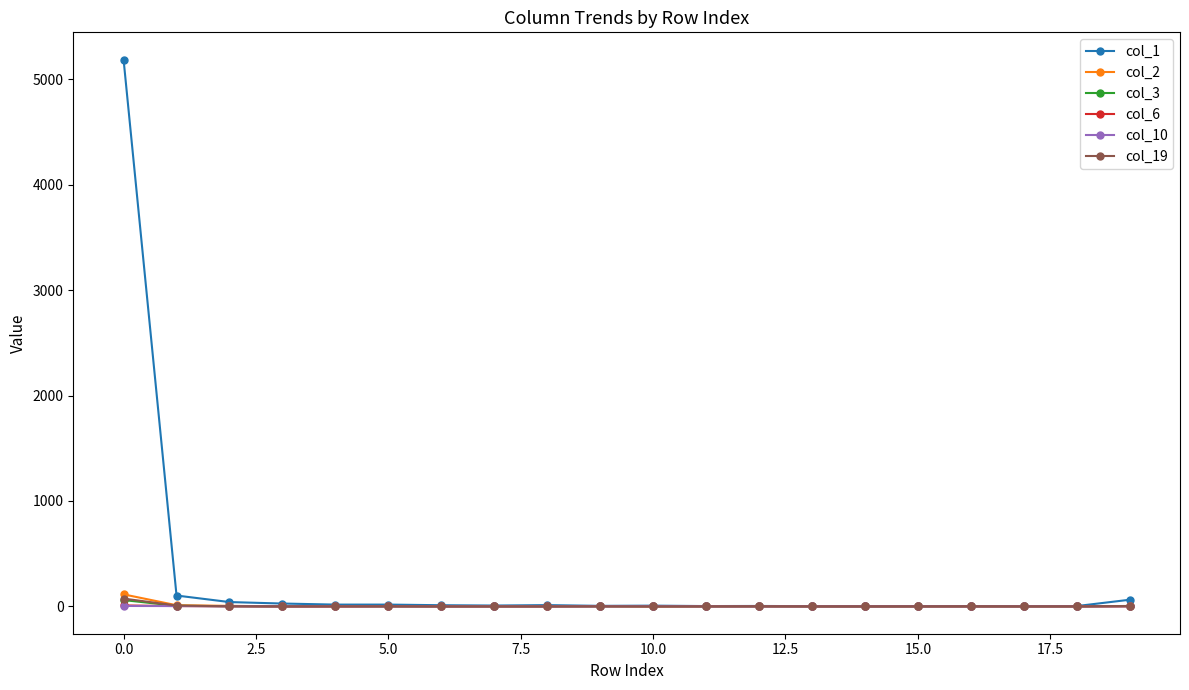

Which series has the largest total across all categories?

col_1